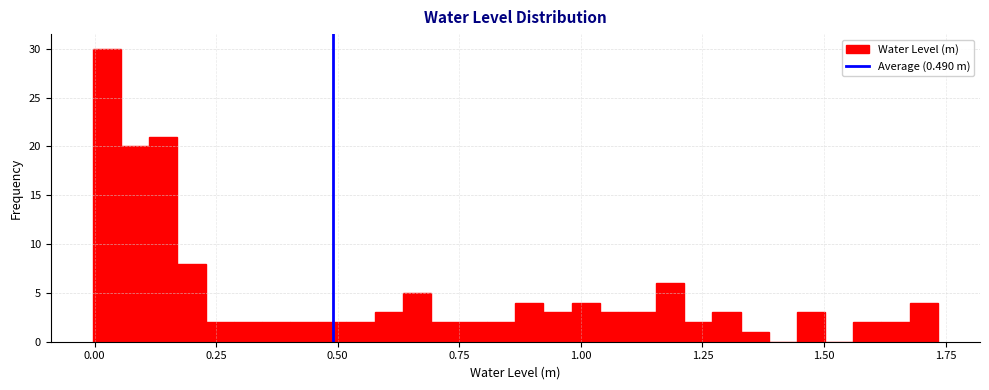

Around what value on the x-axis is the tallest bar? Give the approximate position of its centre, as read against the axis.

0.05